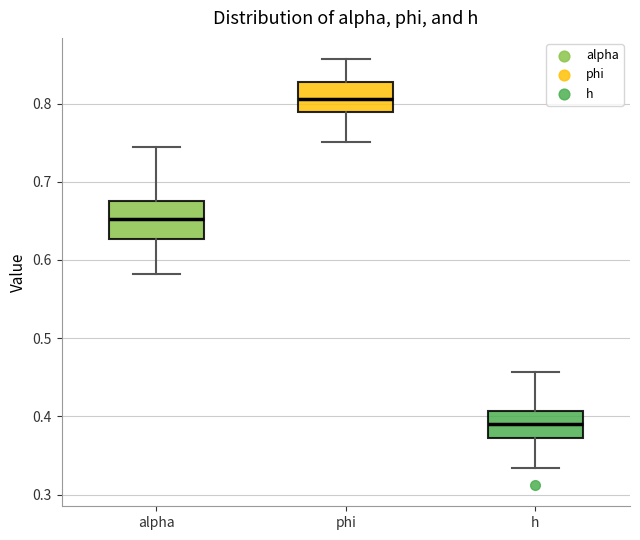

Comparing the boxes themselves (not the whiskers), which one is the tallest?

alpha